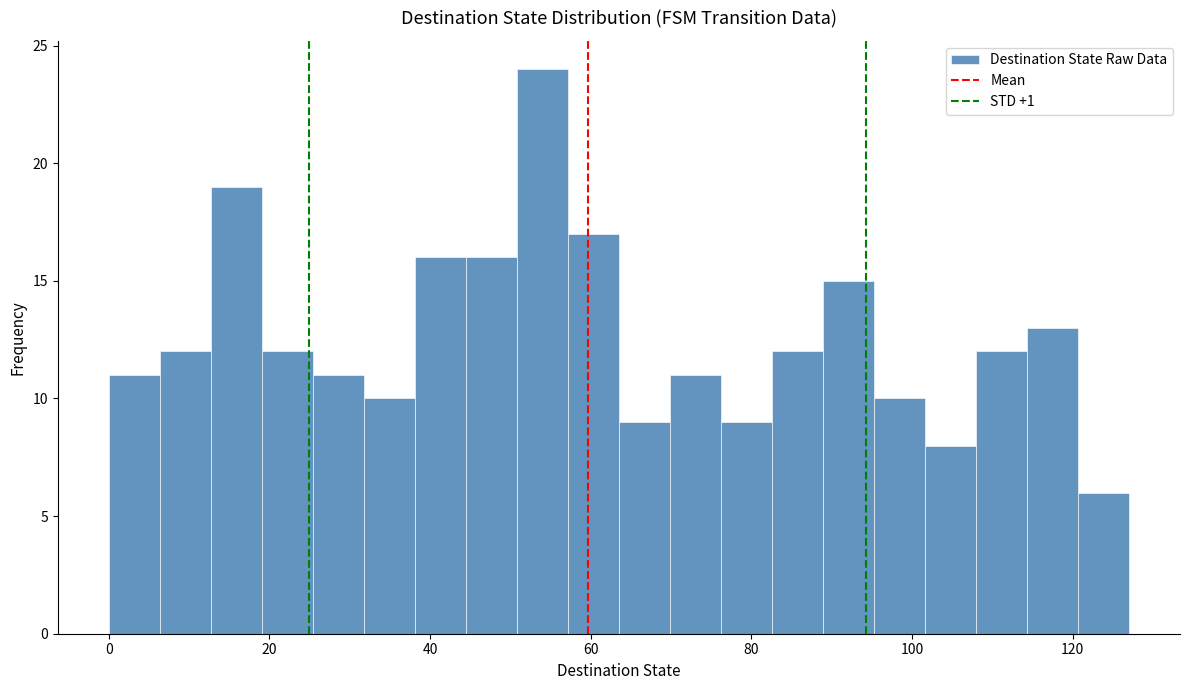

Read against the x-axis, roughly where is the centre of the tallest bar?

54